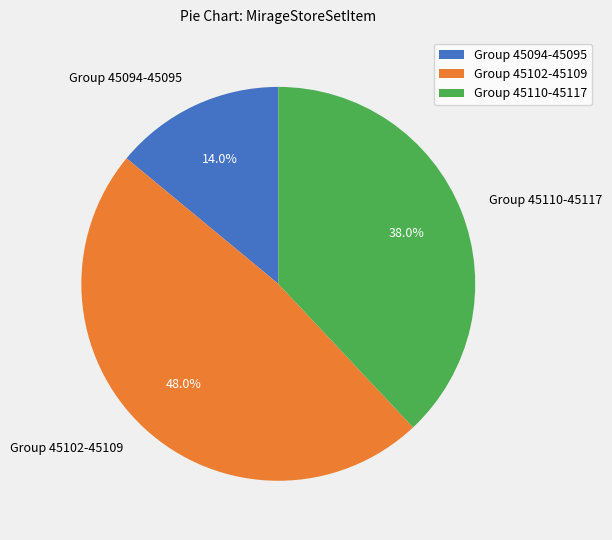

Rank the categories by value from highest to lowest.

Group 45102-45109, Group 45110-45117, Group 45094-45095